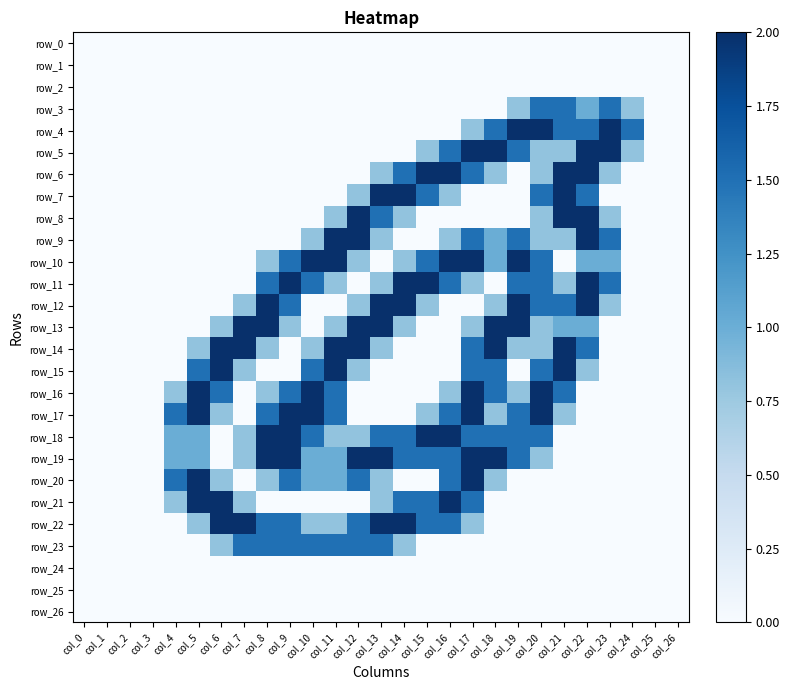

What is the highest value of the row_15 series?

2.0